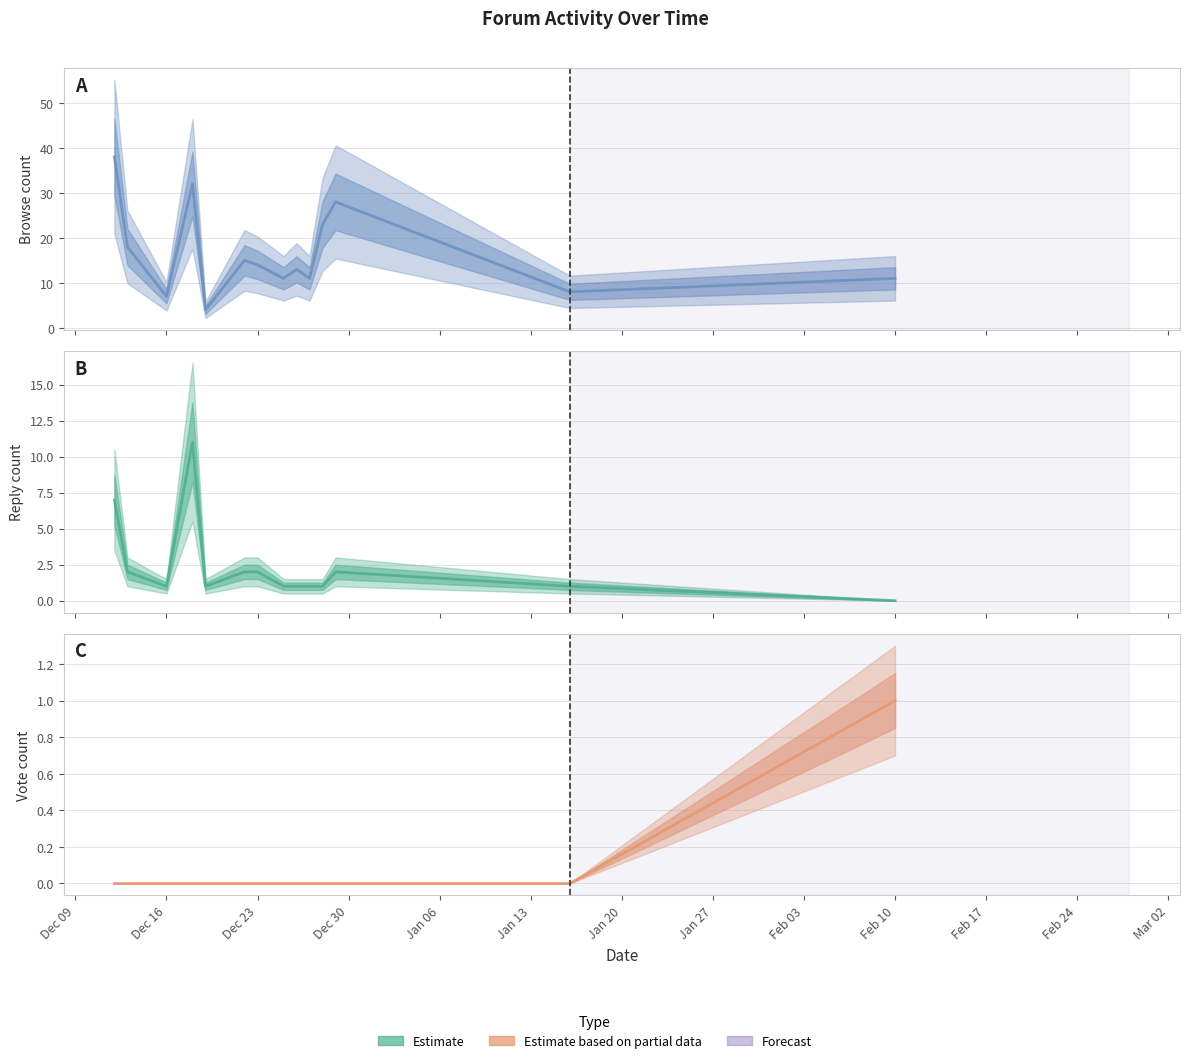

True or false: countBrowse has a value of 3 at Mar 02.

False